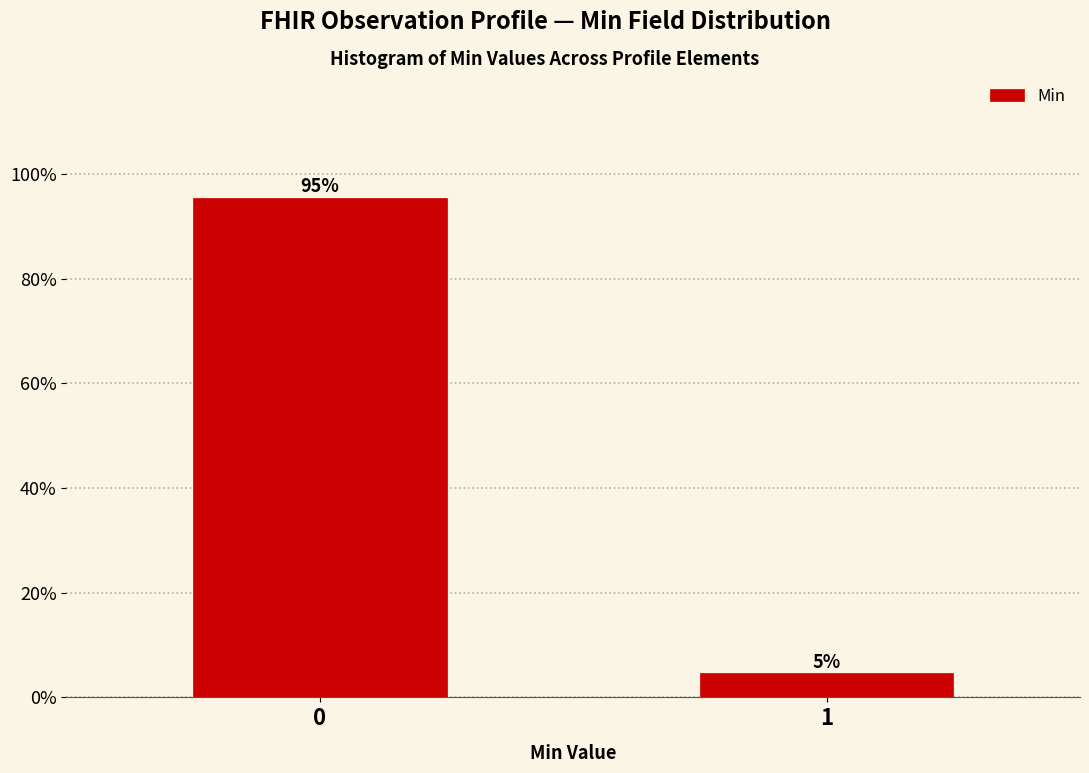

List the labels in order of value, largest first.

0, 1